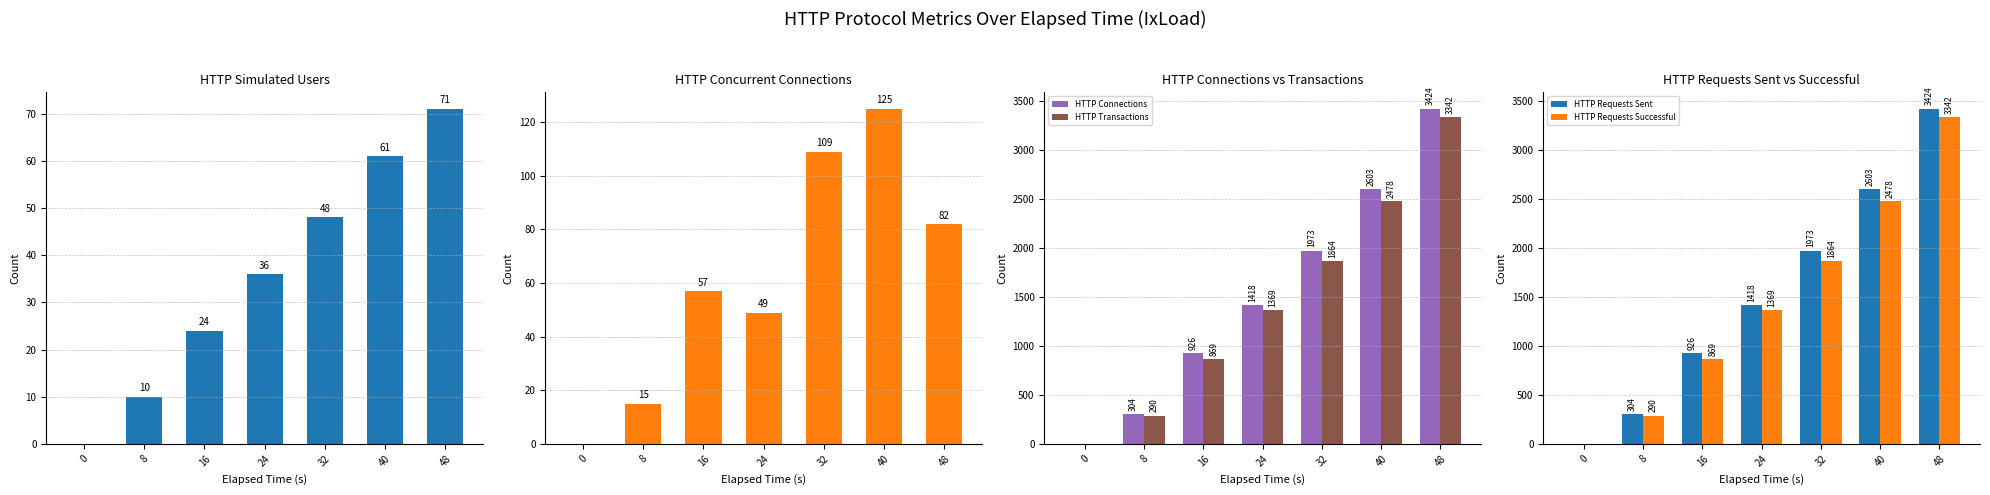

List the labels in order of HTTP Requests Successful value, smallest first.

0, 8, 16, 24, 32, 40, 48